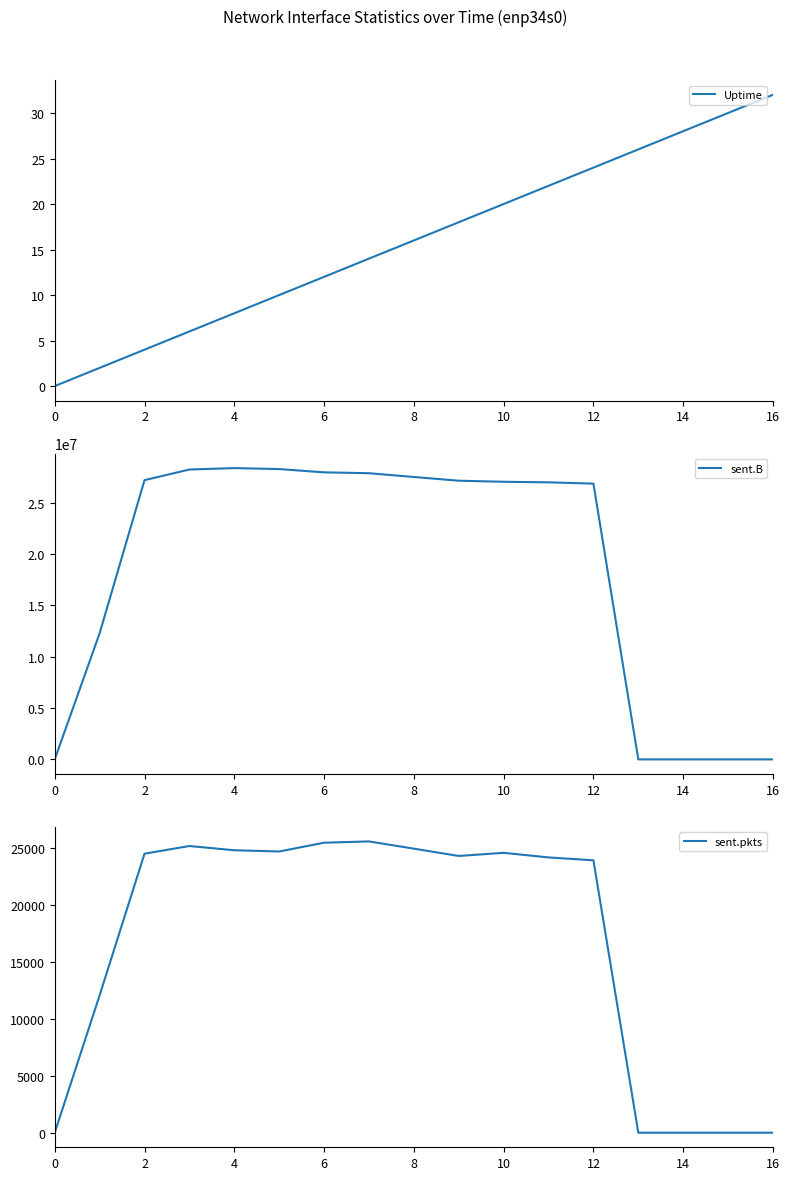

What is the sum of all sent.pkts values?

284404